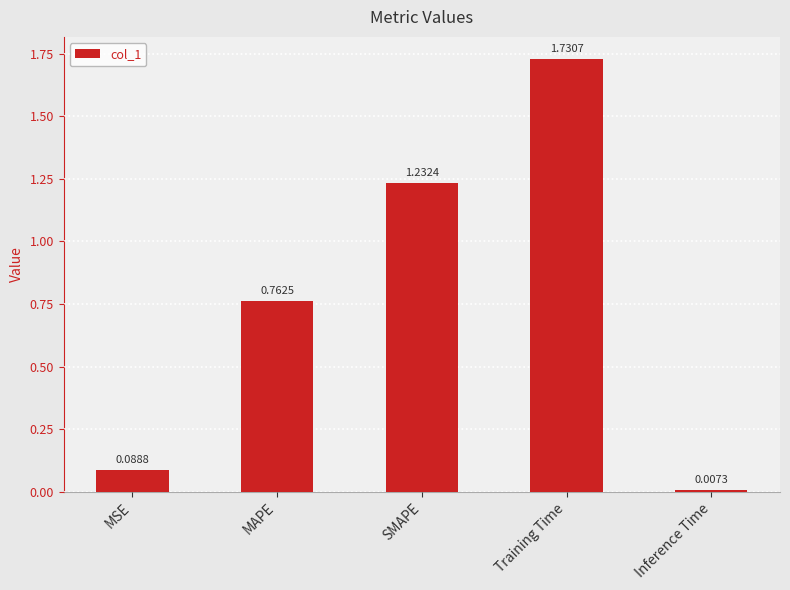

At which label is the value closest to 0?

Inference Time